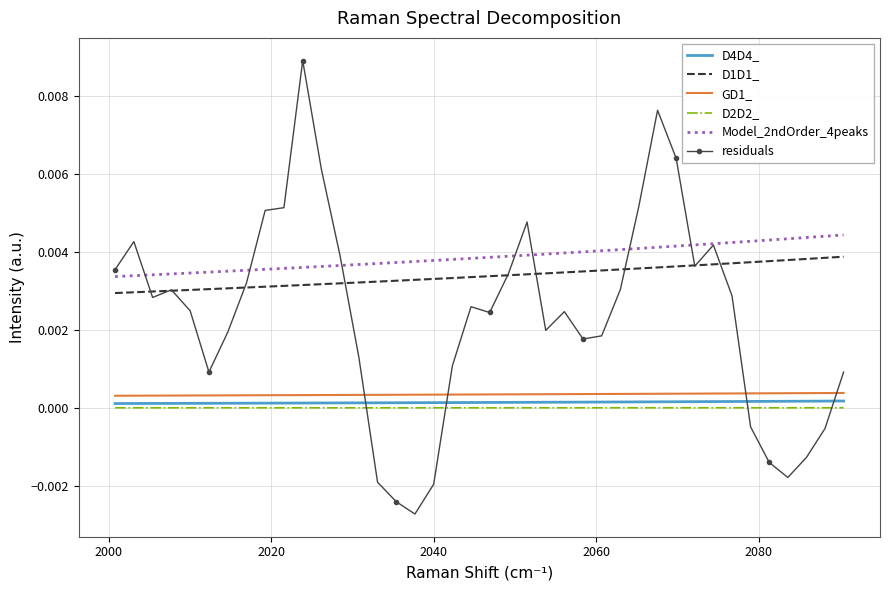

True or false: Model_2ndOrder_4peaks and D2D2_ cross at least once.

False